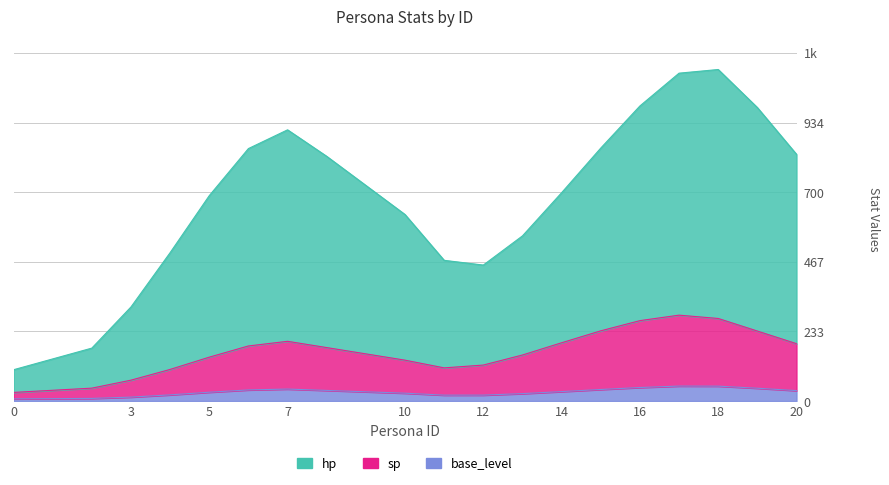

True or false: sp and hp intersect in this chart.

False